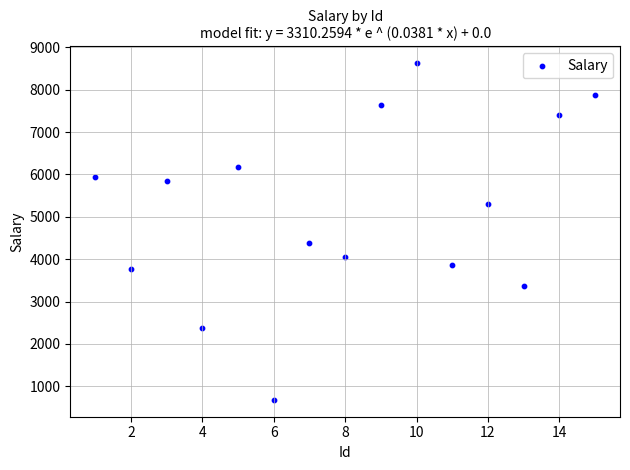

What is the range of Y values (max minus min)?

7950